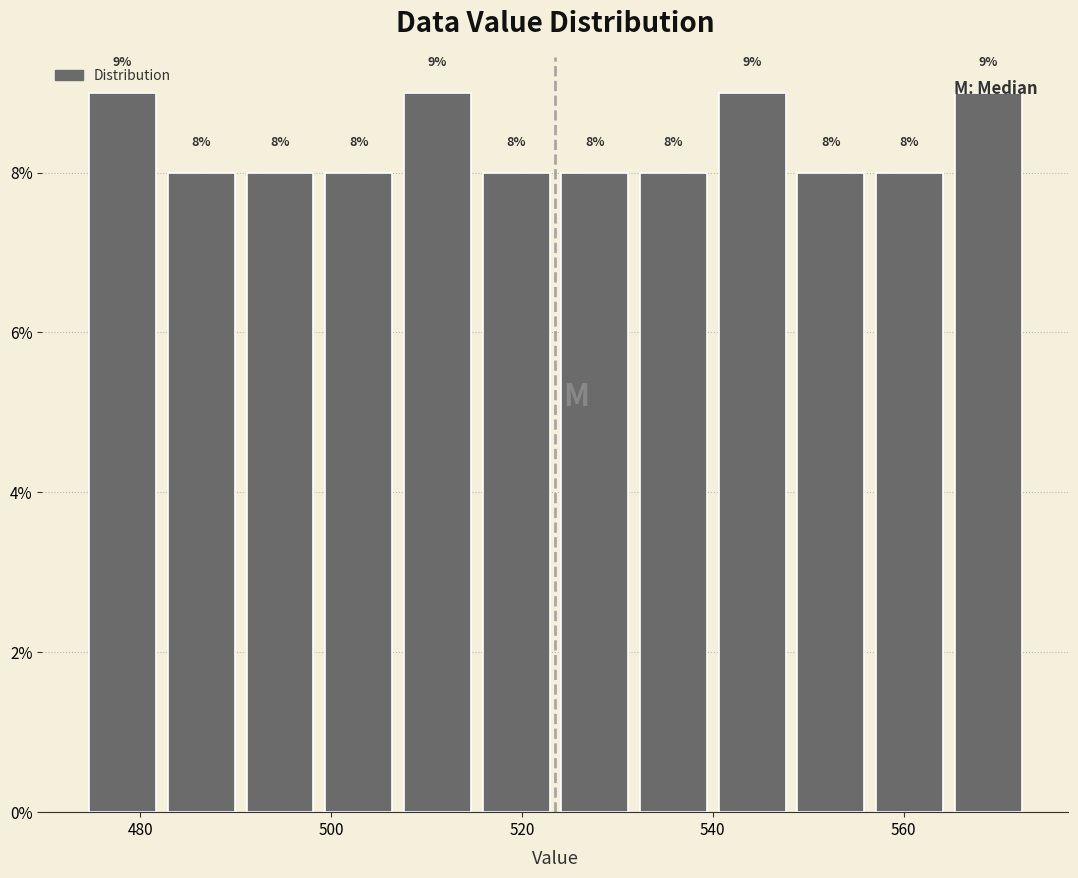

Reading left to right, transcribe this chart: for each bar, give the range it covers on the x-axis and its height. The bar edges are not printed on the chart, so give them approximately, as read against the axis.

474 to 482: 9
482 to 490: 8
490 to 498: 8
498 to 508: 8
508 to 516: 9
516 to 524: 8
524 to 532: 8
532 to 540: 8
540 to 548: 9
548 to 556: 8
556 to 564: 8
564 to 574: 9